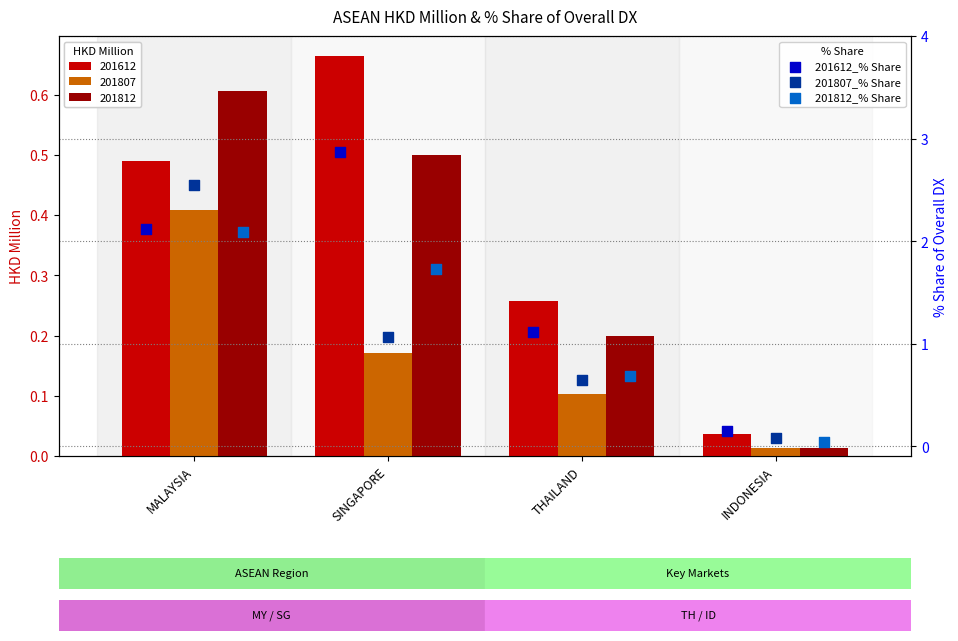

At which category is the sum across all series the highest?

MALAYSIA